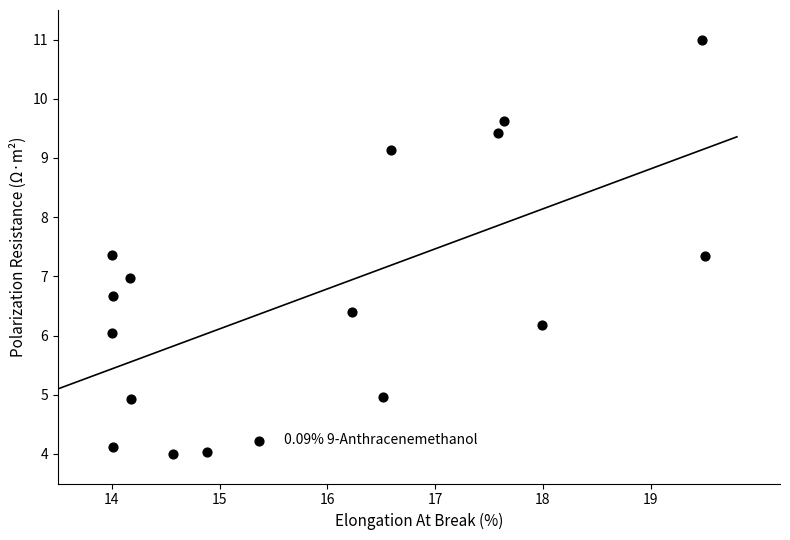

What is the range of Y values (max minus min)?

7.0